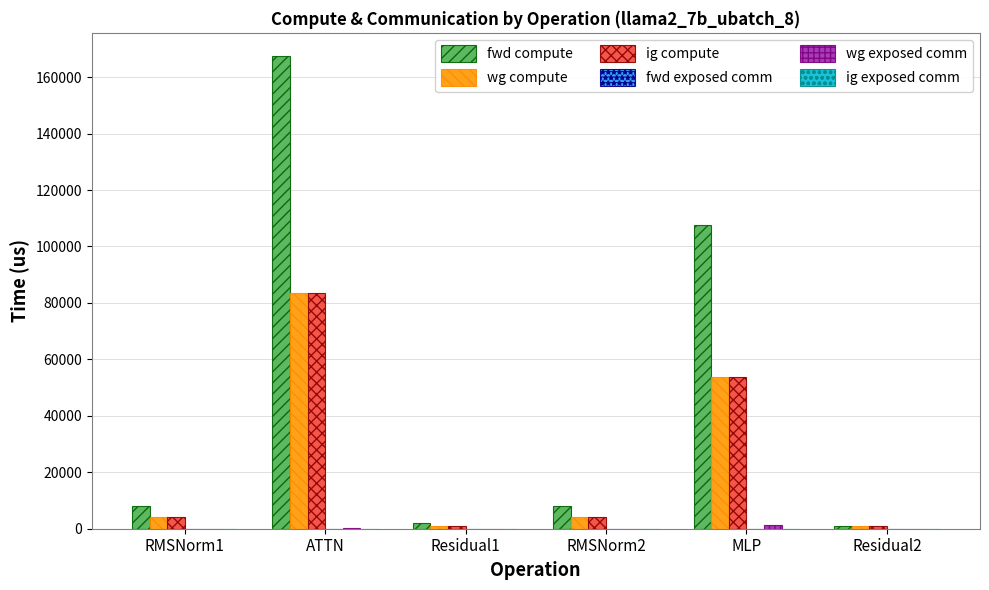

At which category is the sum across all series the highest?

ATTN